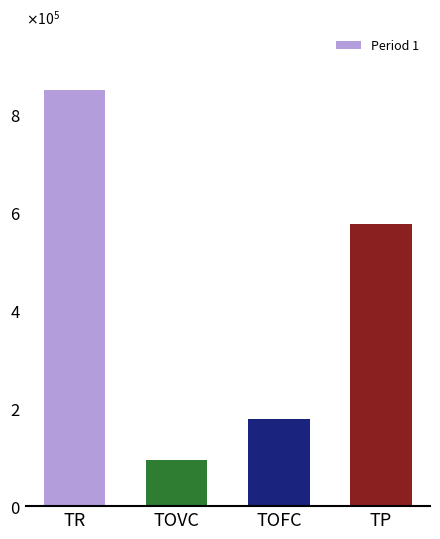

Are the bars horizontal?

No